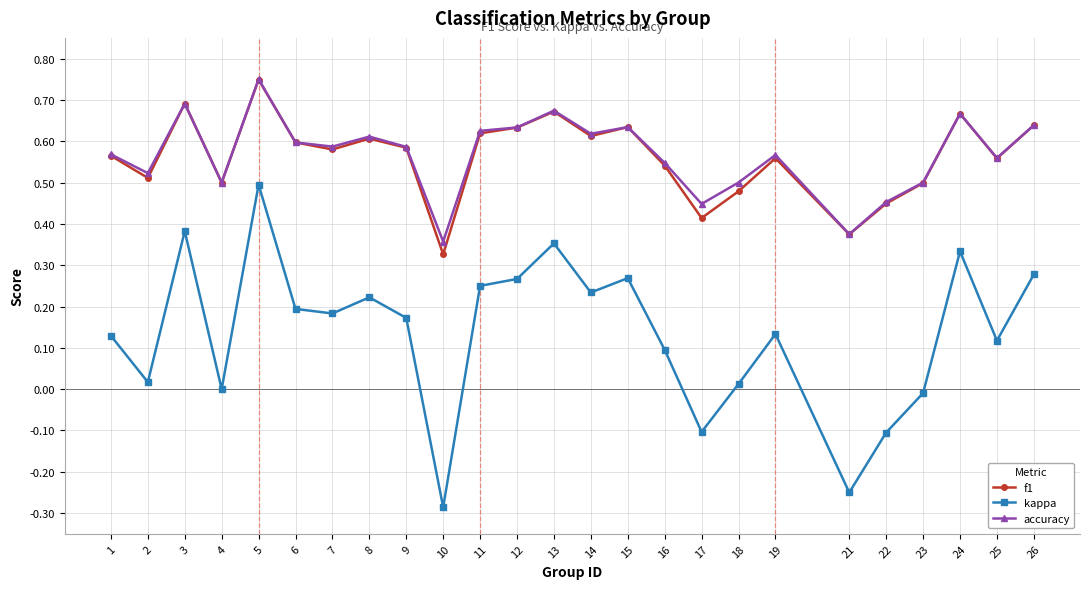

Between 25 and 26, which series saw the biggest shift?

kappa